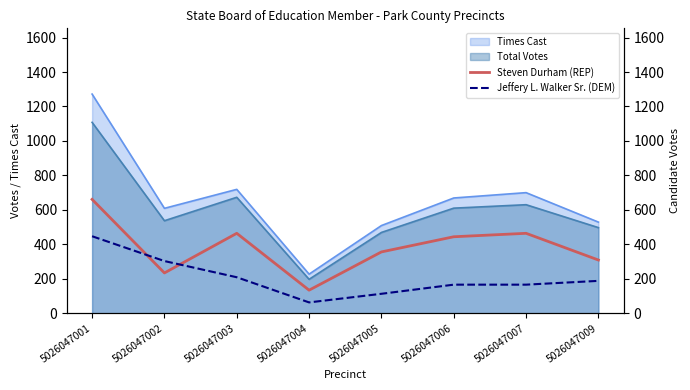

How many interior local valleys does the Jeffery L. Walker Sr. (DEM) series have?

1